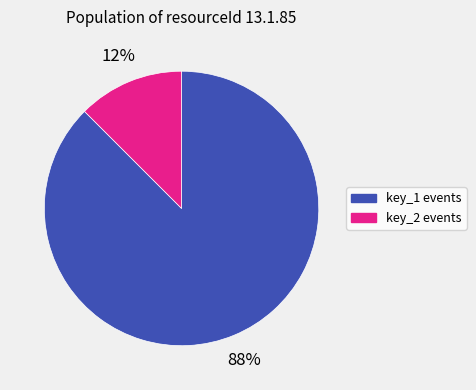

To the nearest percent, what is the average slice percentage?

50%